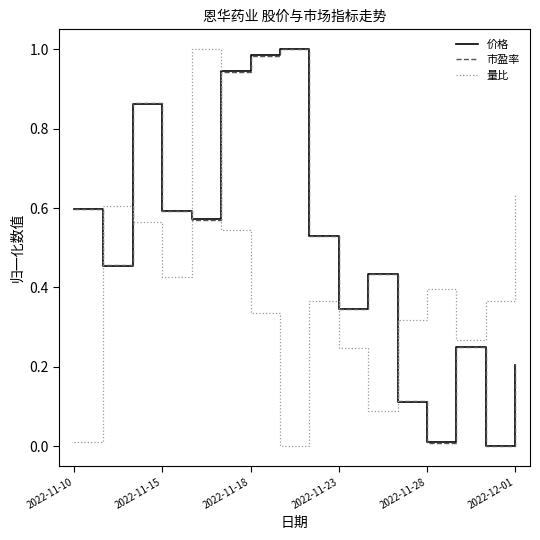

True or false: 市盈率 has a value of 1.0 at 2022-11-15.

False